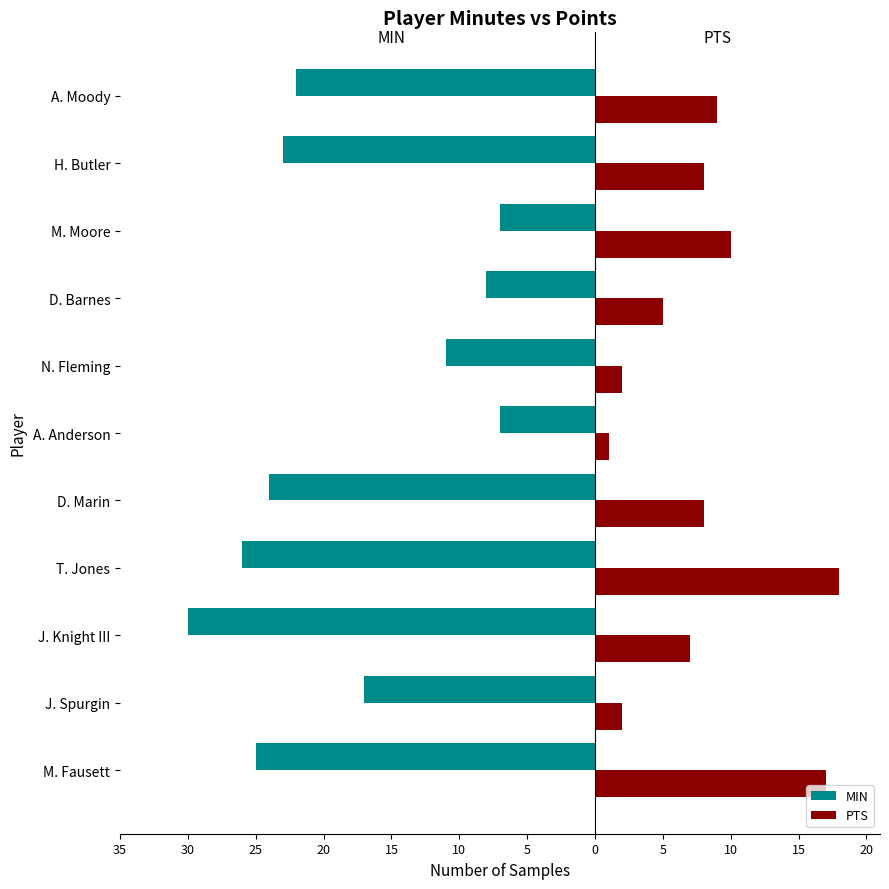

What are all the series names shown in the legend?

MIN, PTS